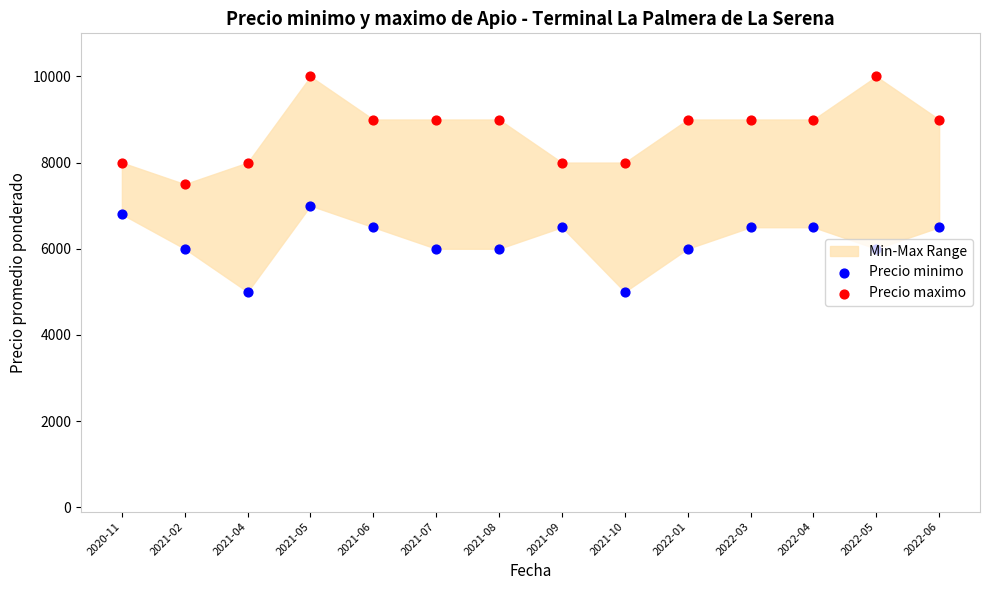

Is the value of Precio minimo at 2020-11 greater than the value of Precio maximo at 2021-06?

No